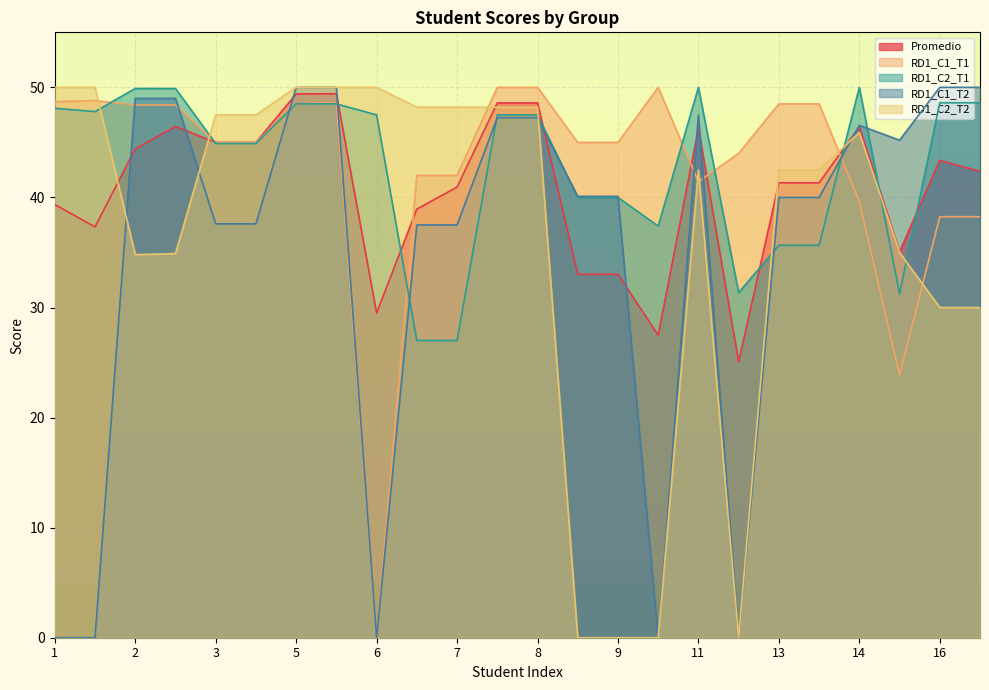

How many lines are shown in the chart?

5